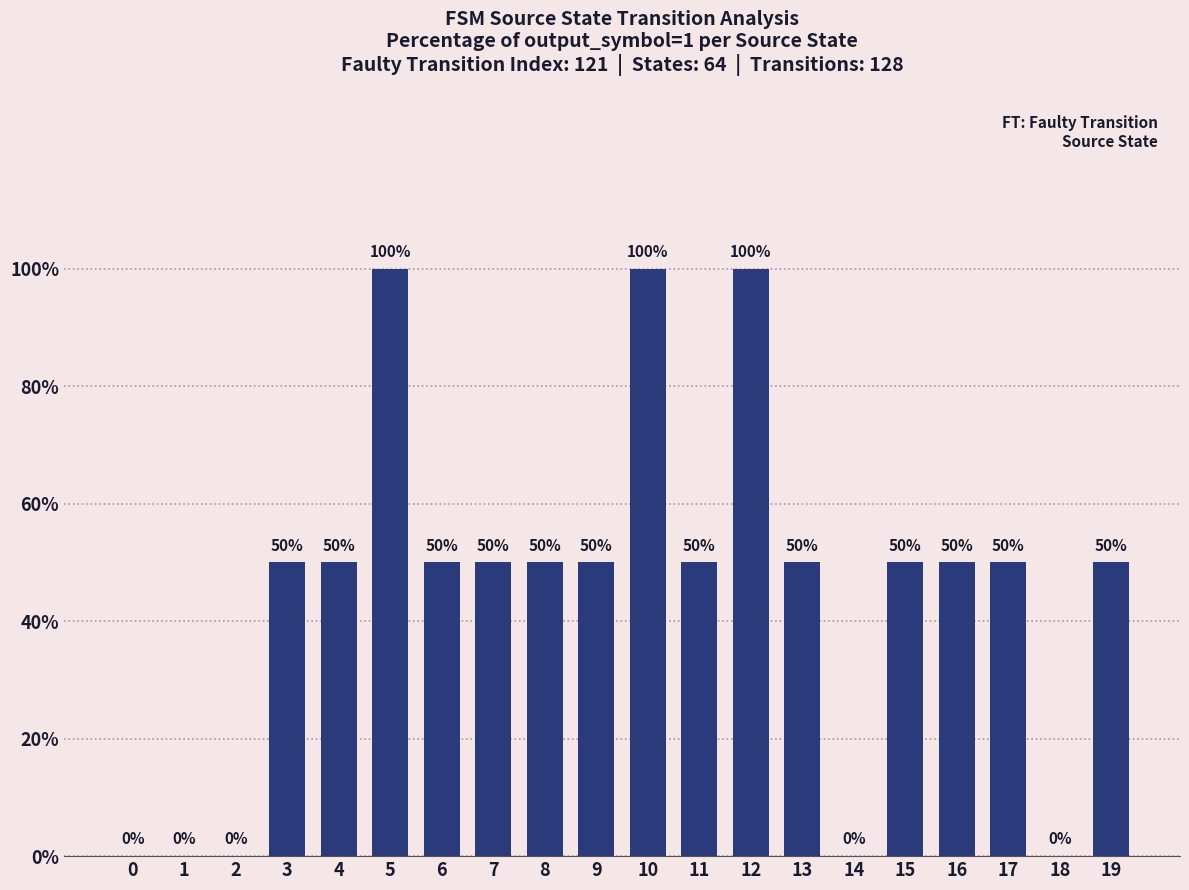

How many series are shown in this chart?

1